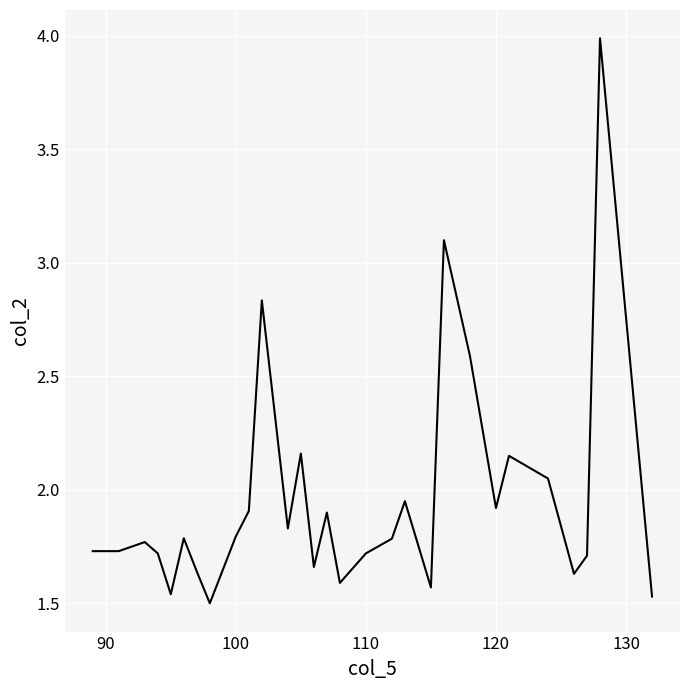

What is the maximum value shown in the chart?

4.0